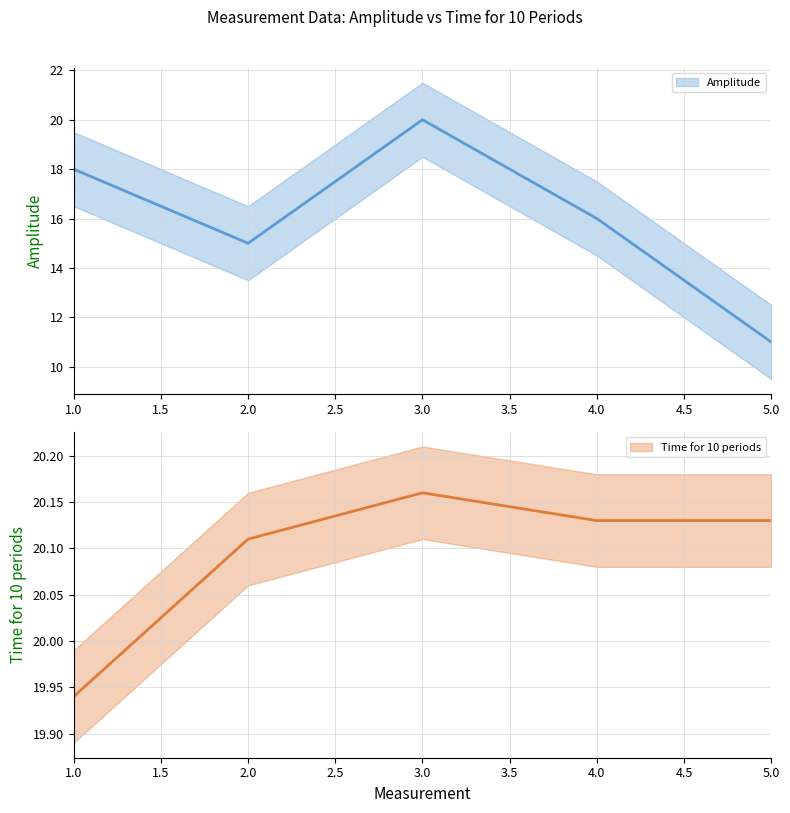

Reading right to left, list all the values displayed in this chart.

Amplitude: 5=11.0	4=16.0	3=20.0	2=15.0	1=18.0
Time for 10 periods: 5=20.1	4=20.1	3=20.2	2=20.1	1=19.9